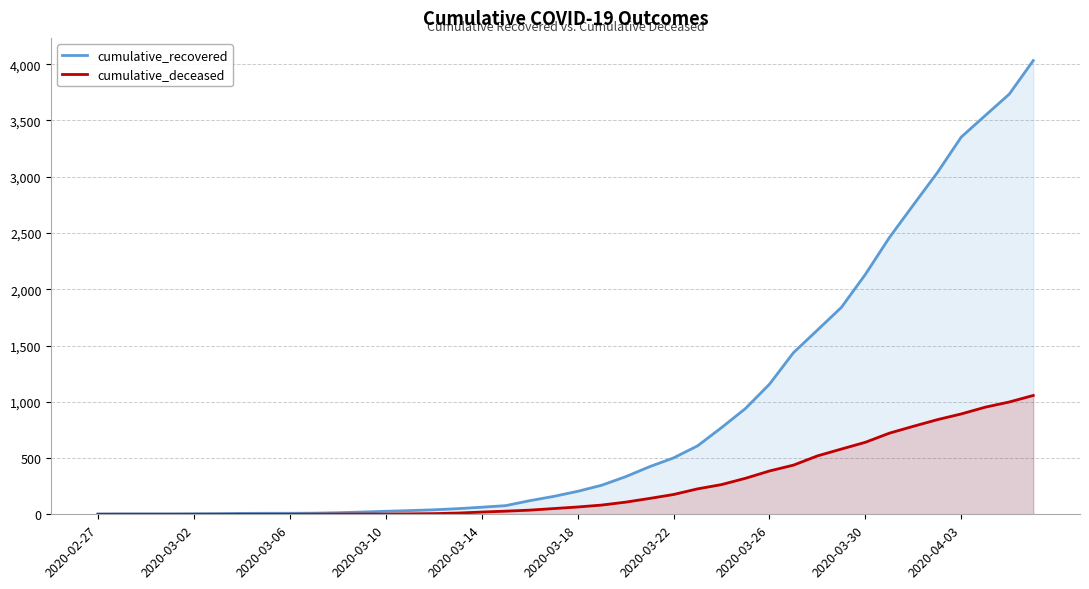

What is the highest value of the cumulative_recovered series?

4032